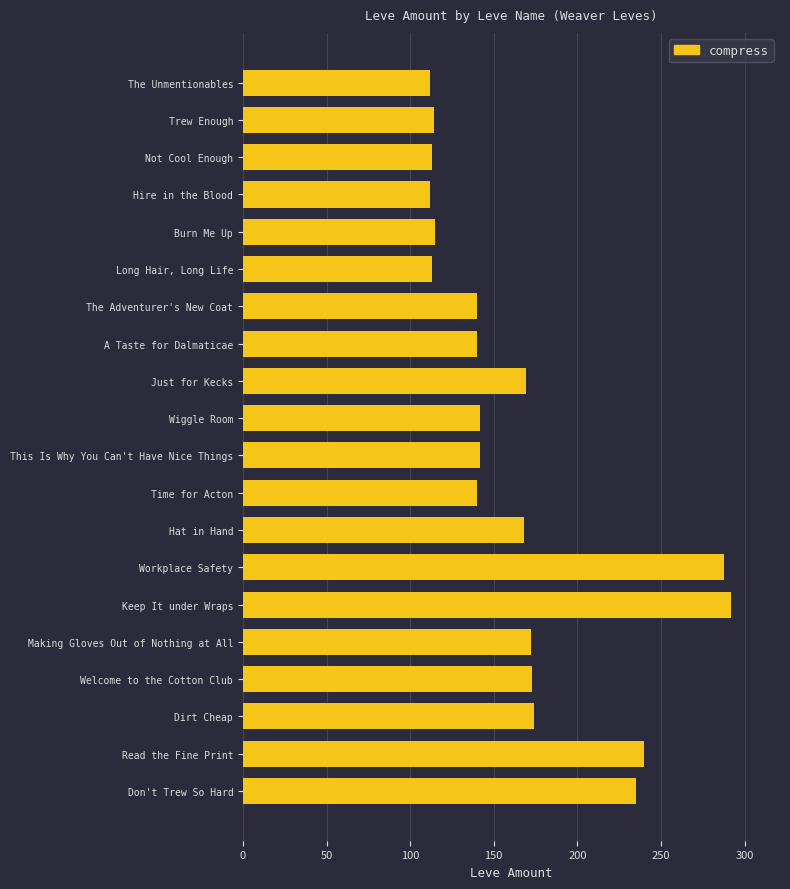

What is the sum of the values at Just for Kecks and Wiggle Room?

311